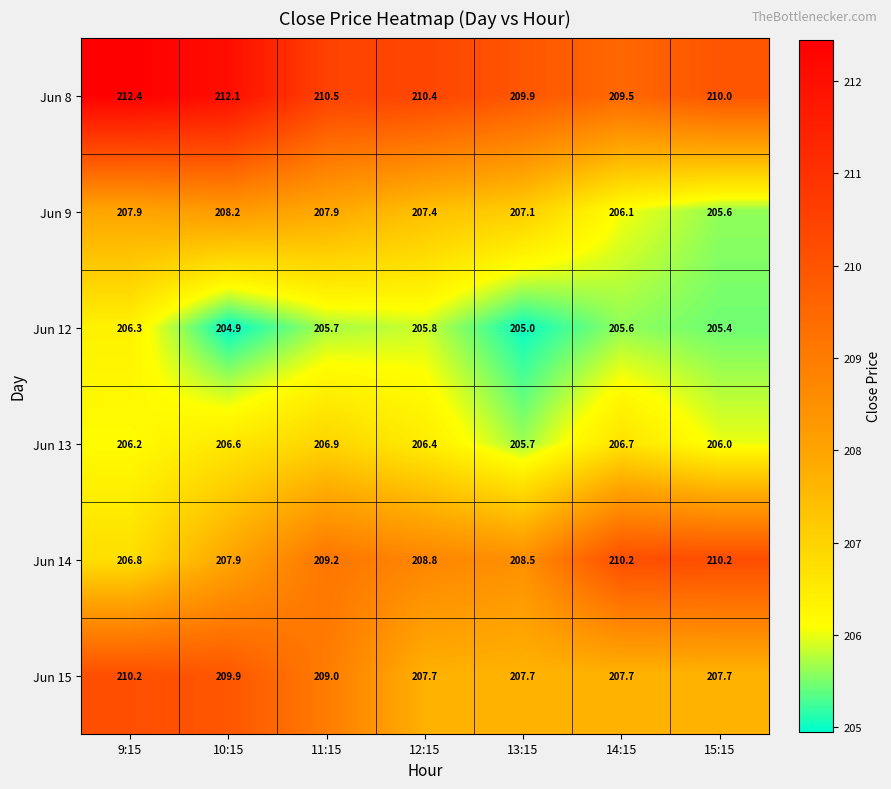

At which category is the sum across all series the highest?

9:15